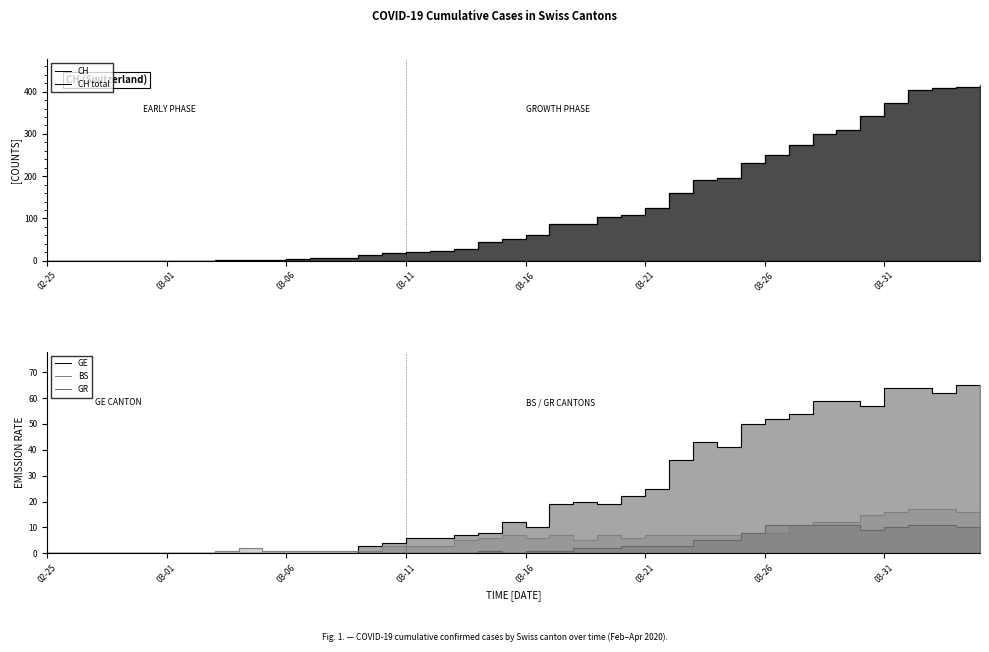

What is the spread (max minus min) of values at 22?

86